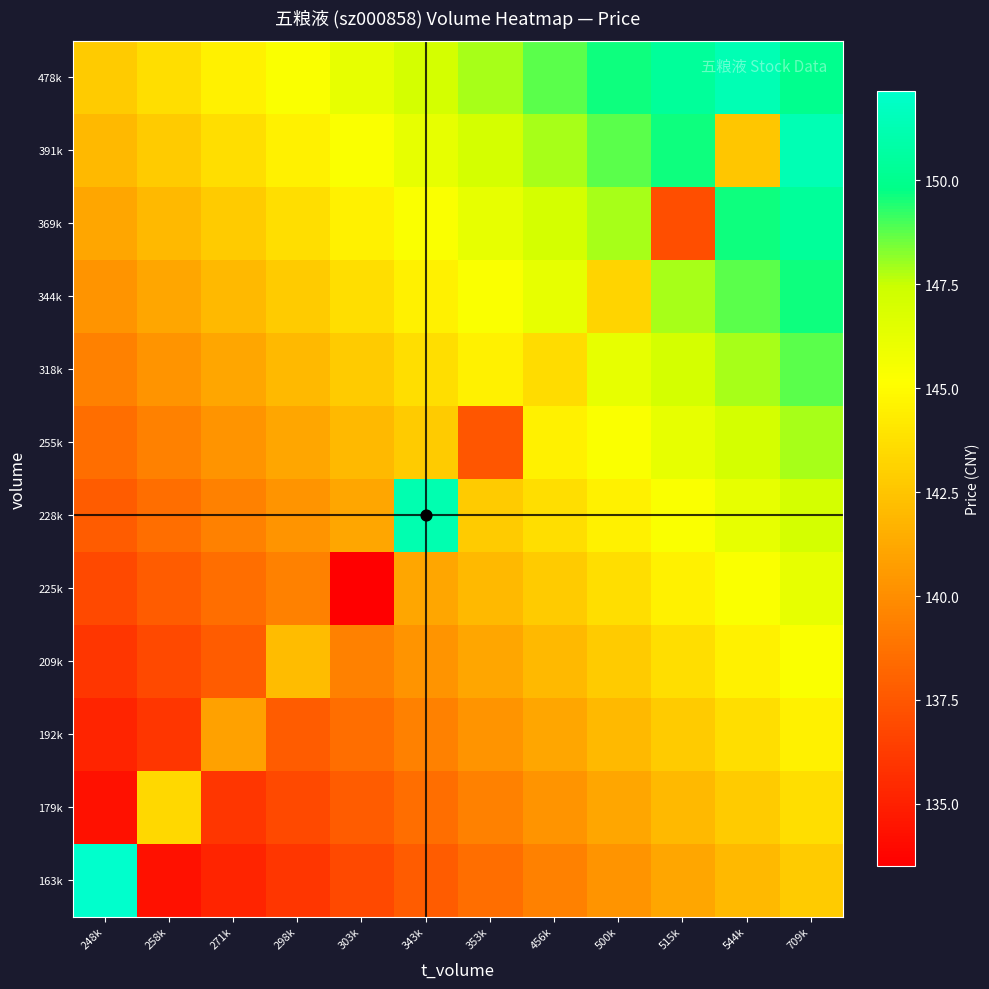

What is the difference between the highest and lowest values at 343k?

13.4